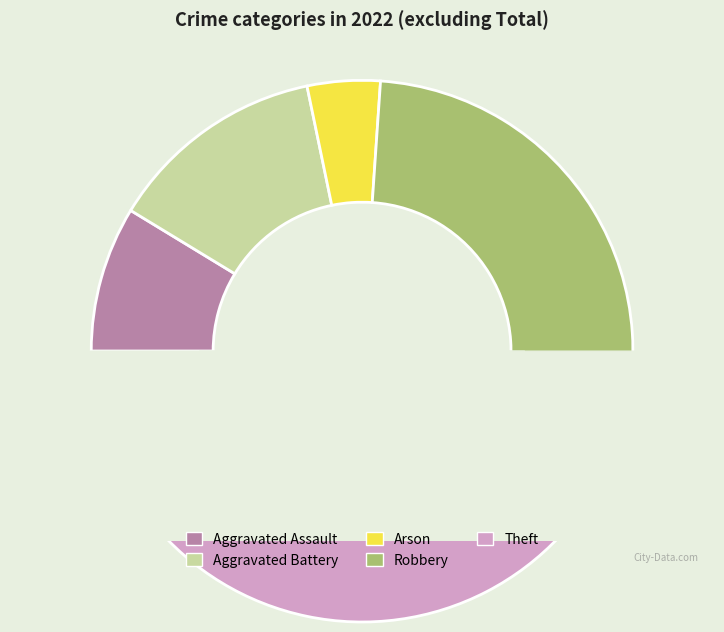

How much of the chart is everything except Robbery?

69.6%